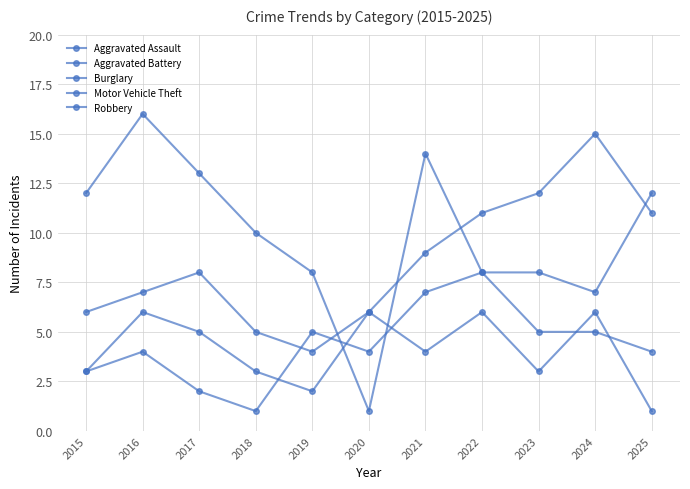

How many lines are shown in the chart?

5